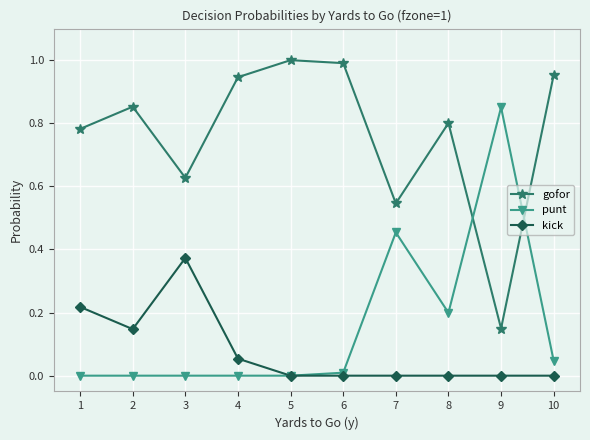

Is the value of punt at 4 greater than the value of gofor at 3?

No